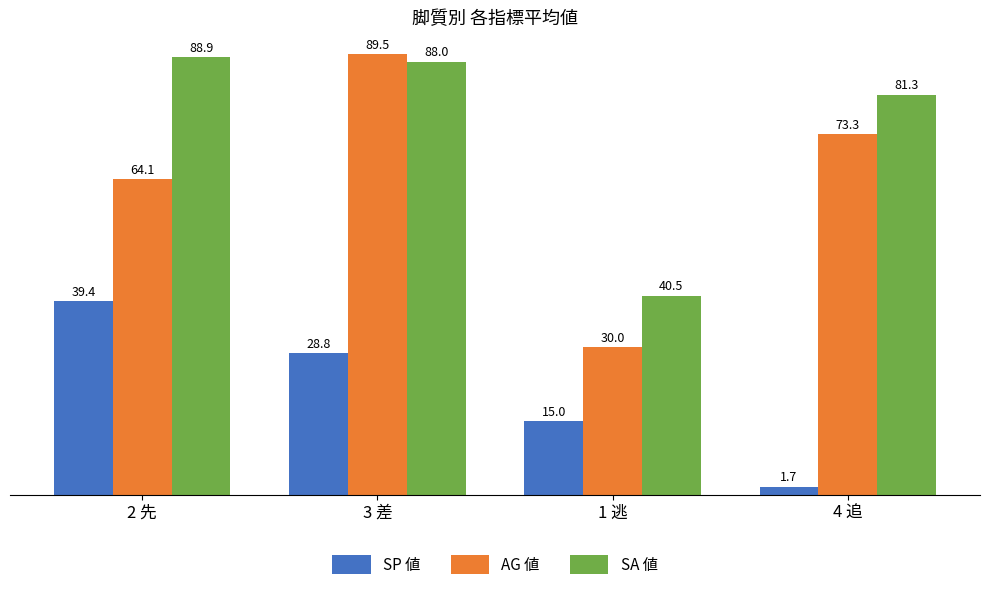

At which label does AG 値 reach its minimum?

1 逃